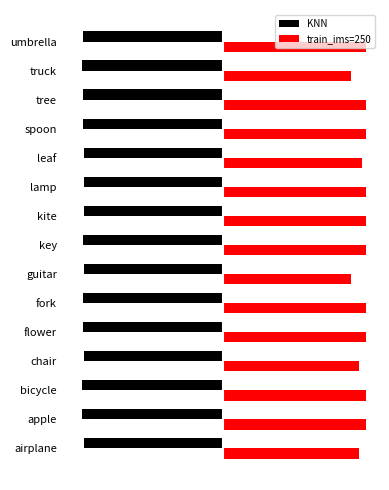

What are all the series names shown in the legend?

KNN, train_ims=250